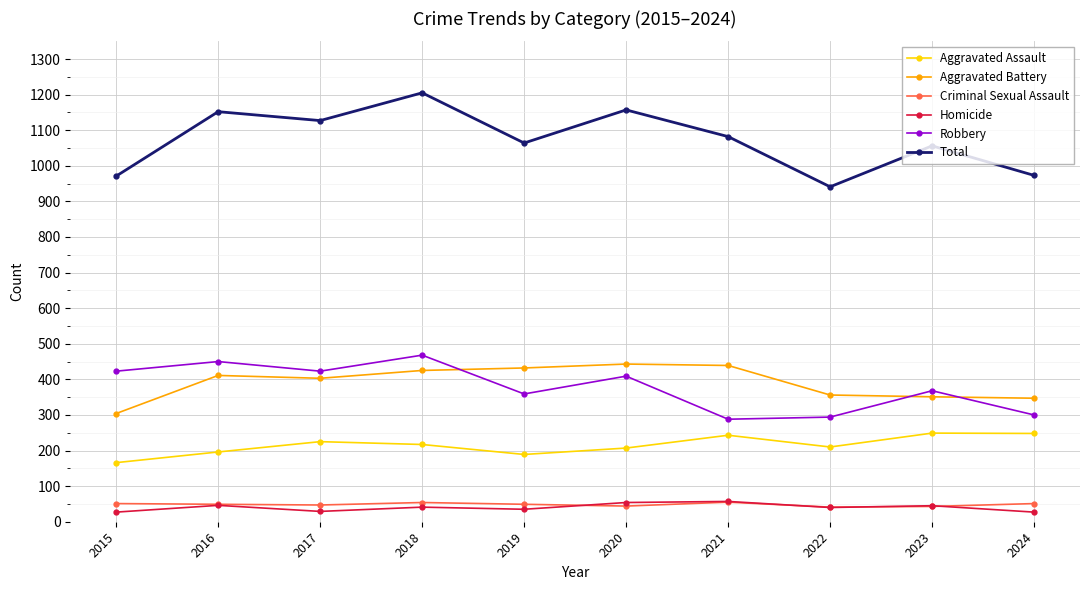

Read the Aggravated Assault value at 2020.

207